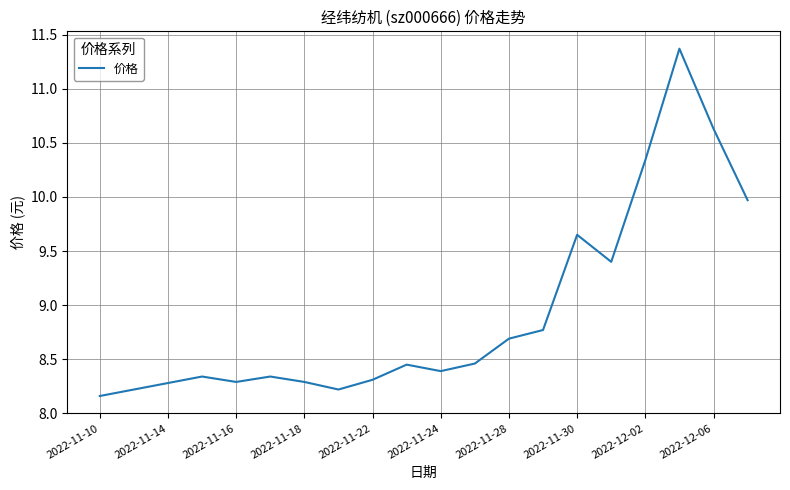

Does the chart have visible grid lines?

Yes